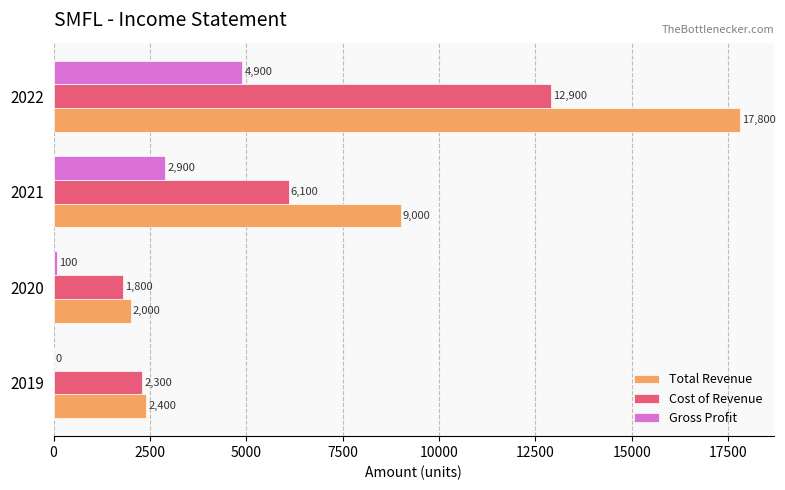

Which series has the largest total across all categories?

Total Revenue